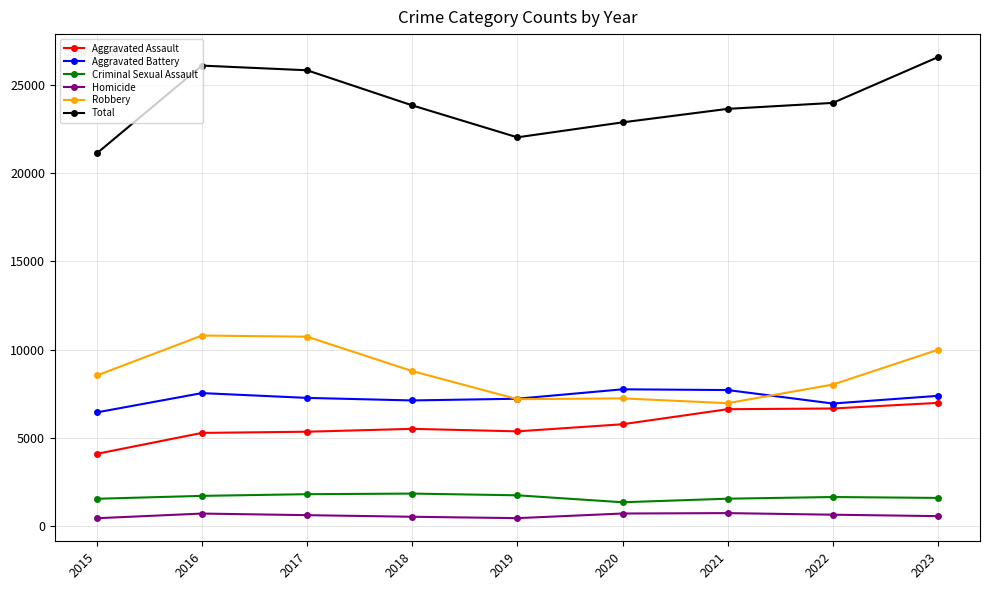

True or false: Total and Robbery cross at least once.

False